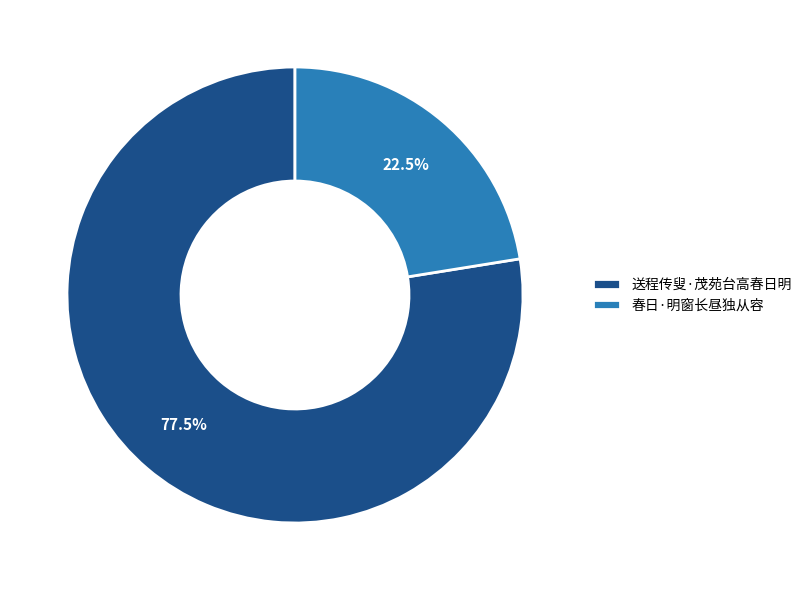

Rank the categories by value from highest to lowest.

送程传叟·茂苑台高春日明, 春日·明窗长昼独从容